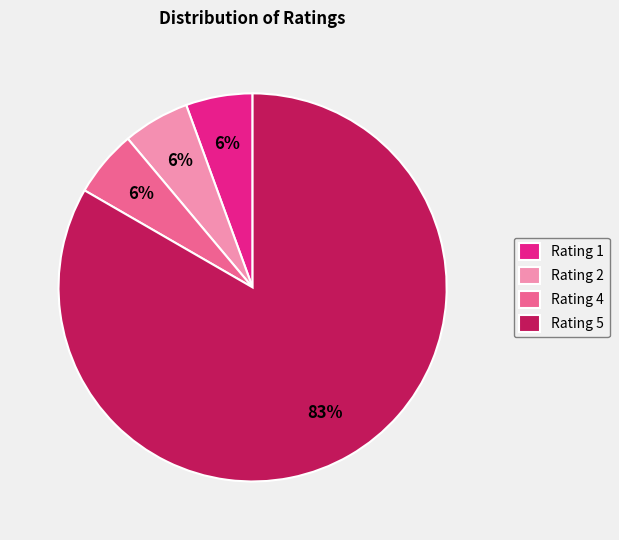

What percentage is the Rating 4 slice, to the nearest percent?

6%